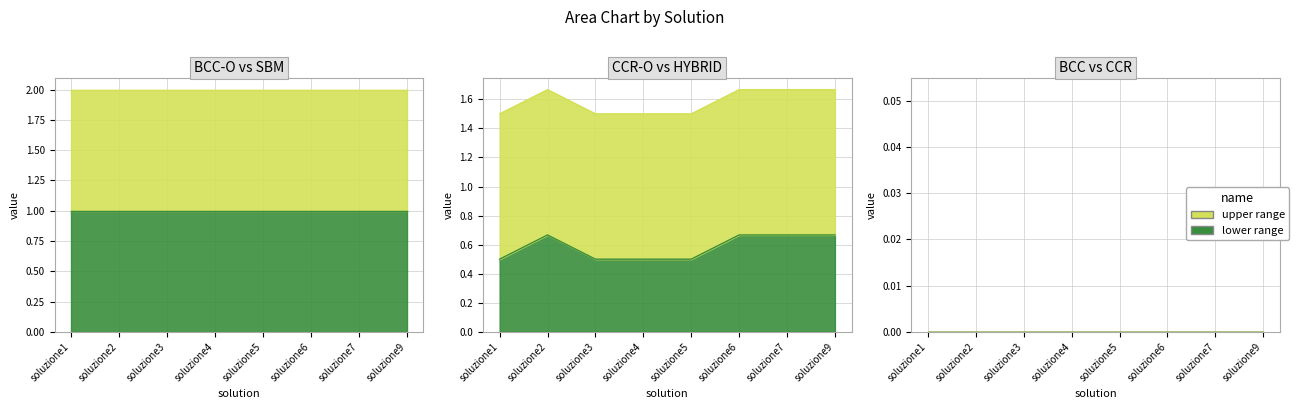

What is the spread (max minus min) of values at soluzione6?

1.0